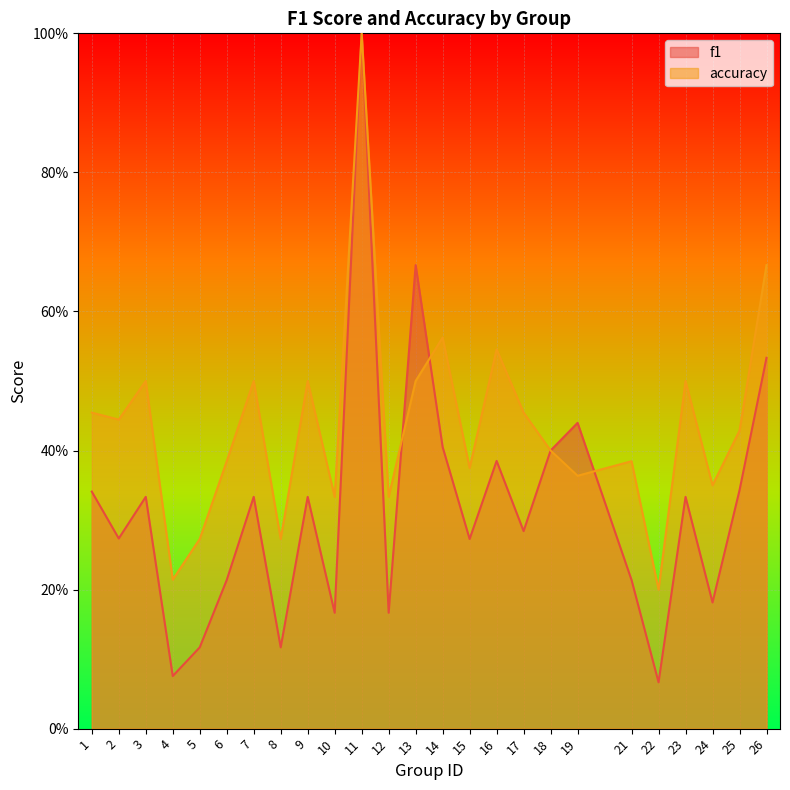

At which label does accuracy reach its minimum?

22